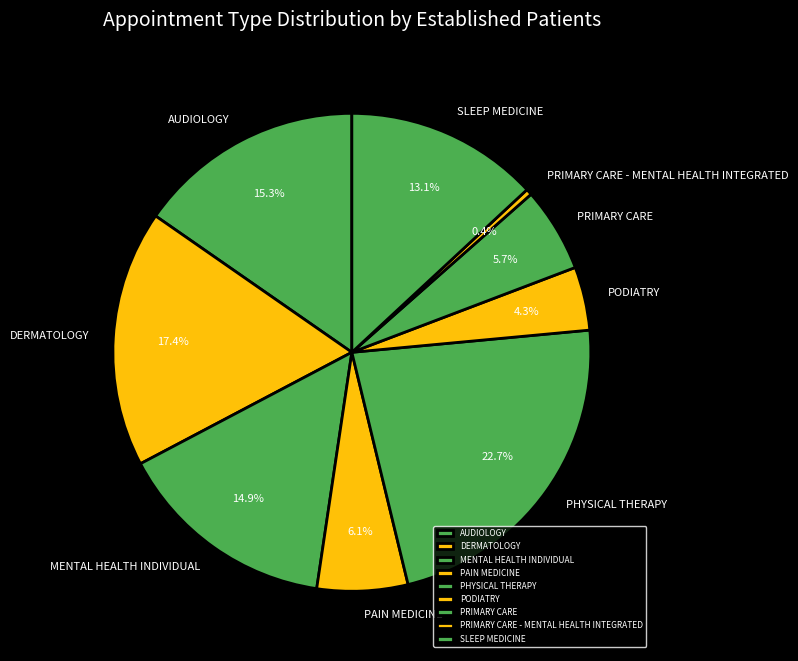

What percentage do DERMATOLOGY and AUDIOLOGY together represent?

32.7%